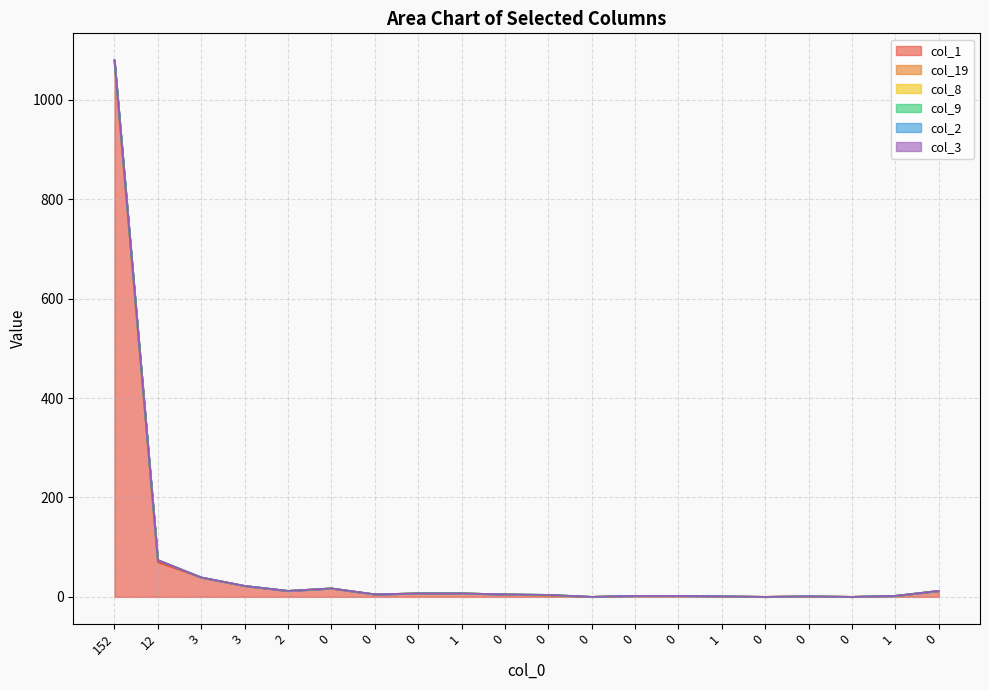

True or false: col_19 has more than 1 interior local peaks.

False